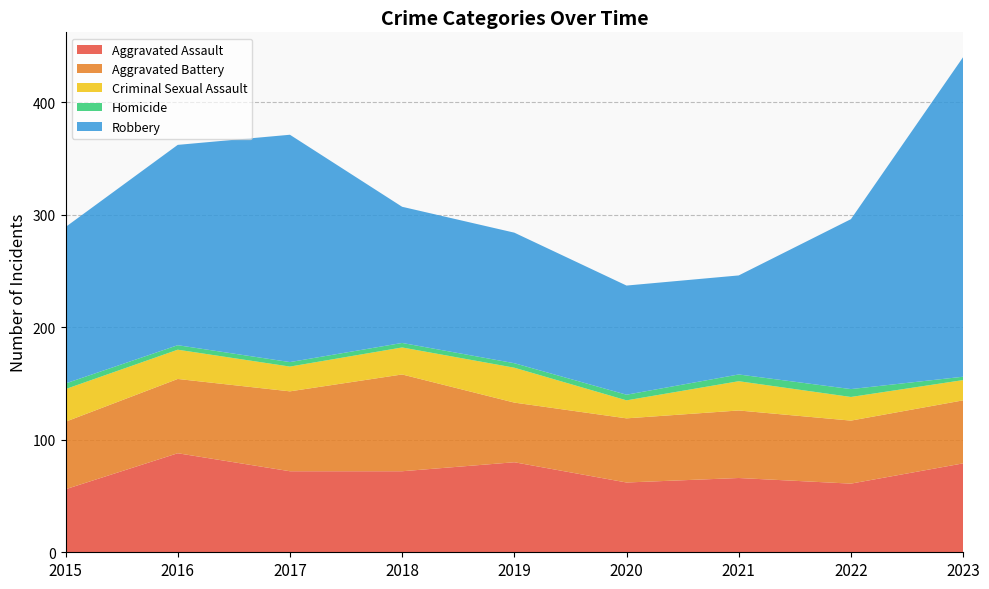

Reading left to right, what are all the values shown in this chart?

Aggravated Assault: 2015=56	2016=88	2017=72	2018=72	2019=80	2020=62	2021=66	2022=61	2023=79
Aggravated Battery: 2015=60	2016=66	2017=71	2018=86	2019=53	2020=57	2021=60	2022=56	2023=56
Criminal Sexual Assault: 2015=29	2016=26	2017=22	2018=24	2019=31	2020=16	2021=26	2022=21	2023=18
Homicide: 2015=5	2016=4	2017=4	2018=4	2019=4	2020=5	2021=6	2022=7	2023=3
Robbery: 2015=139	2016=178	2017=202	2018=121	2019=116	2020=97	2021=88	2022=151	2023=284